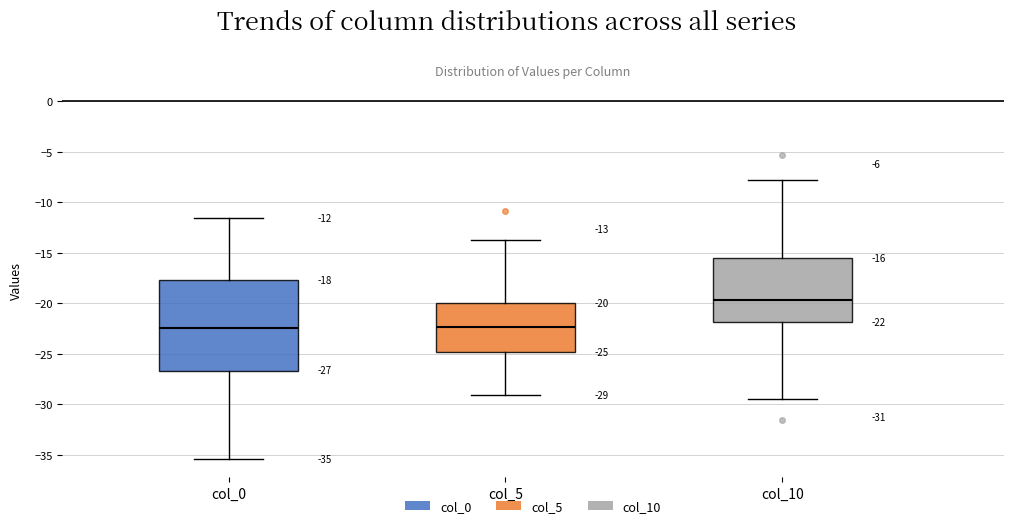

Which box has the highest median line?

col_10